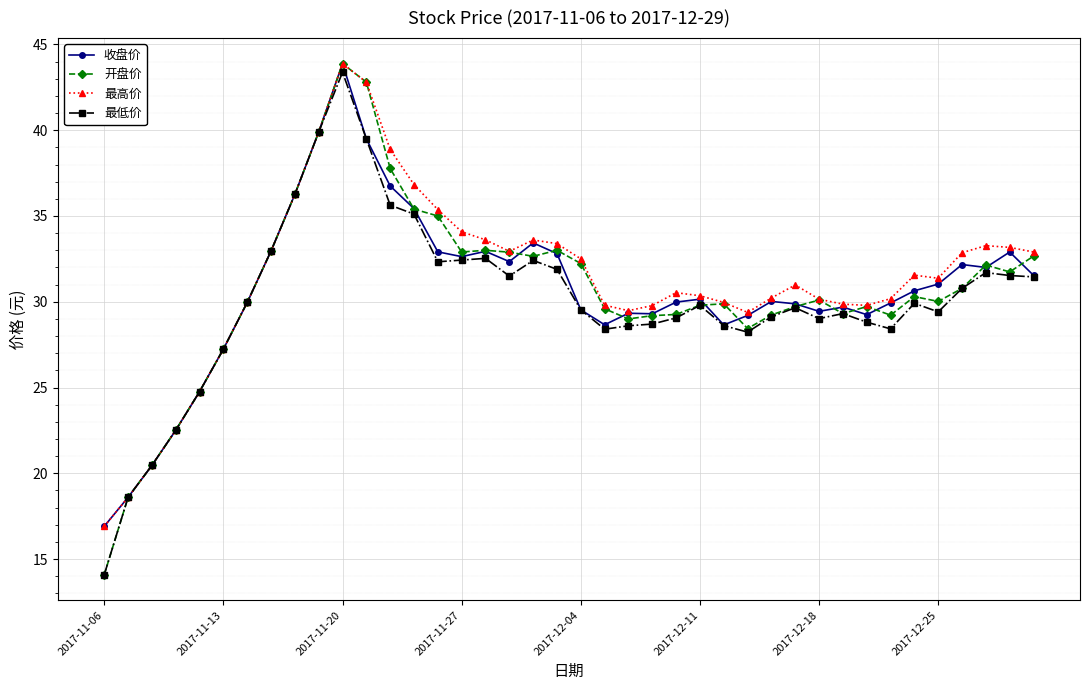

What is the value of the 最高价 point at the 20th from the left?

33.4